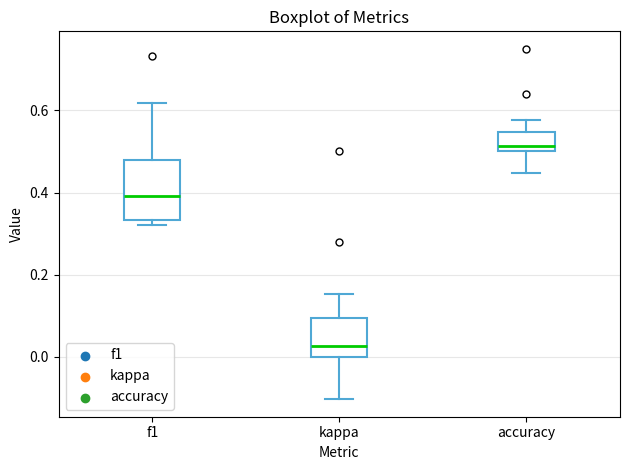

Comparing the boxes themselves (not the whiskers), which one is the tallest?

f1